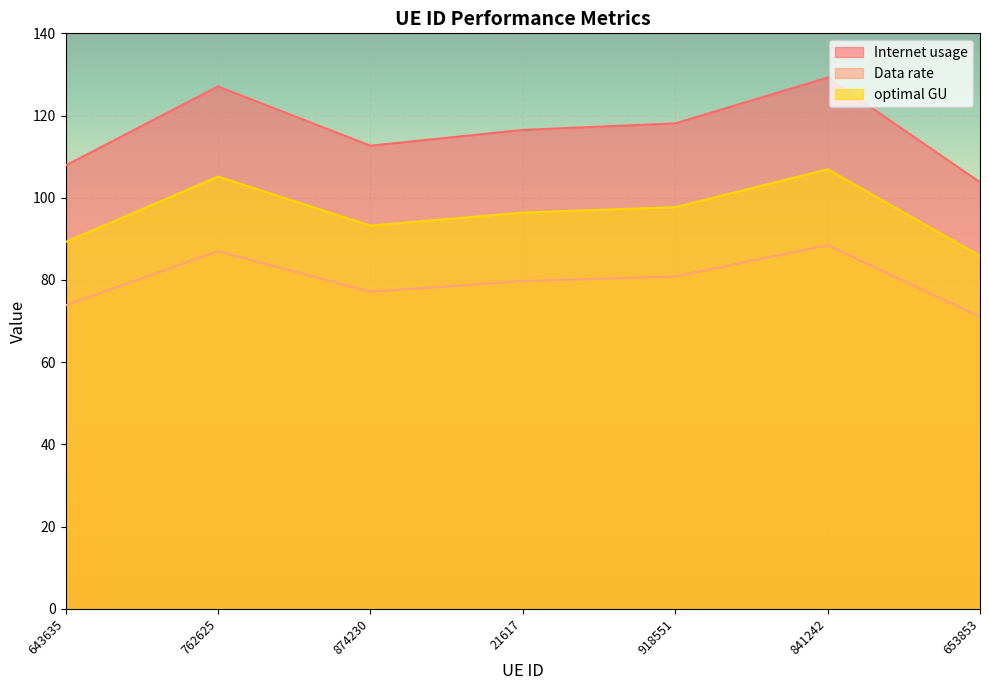

How many data points in Internet usage are above 116?

4